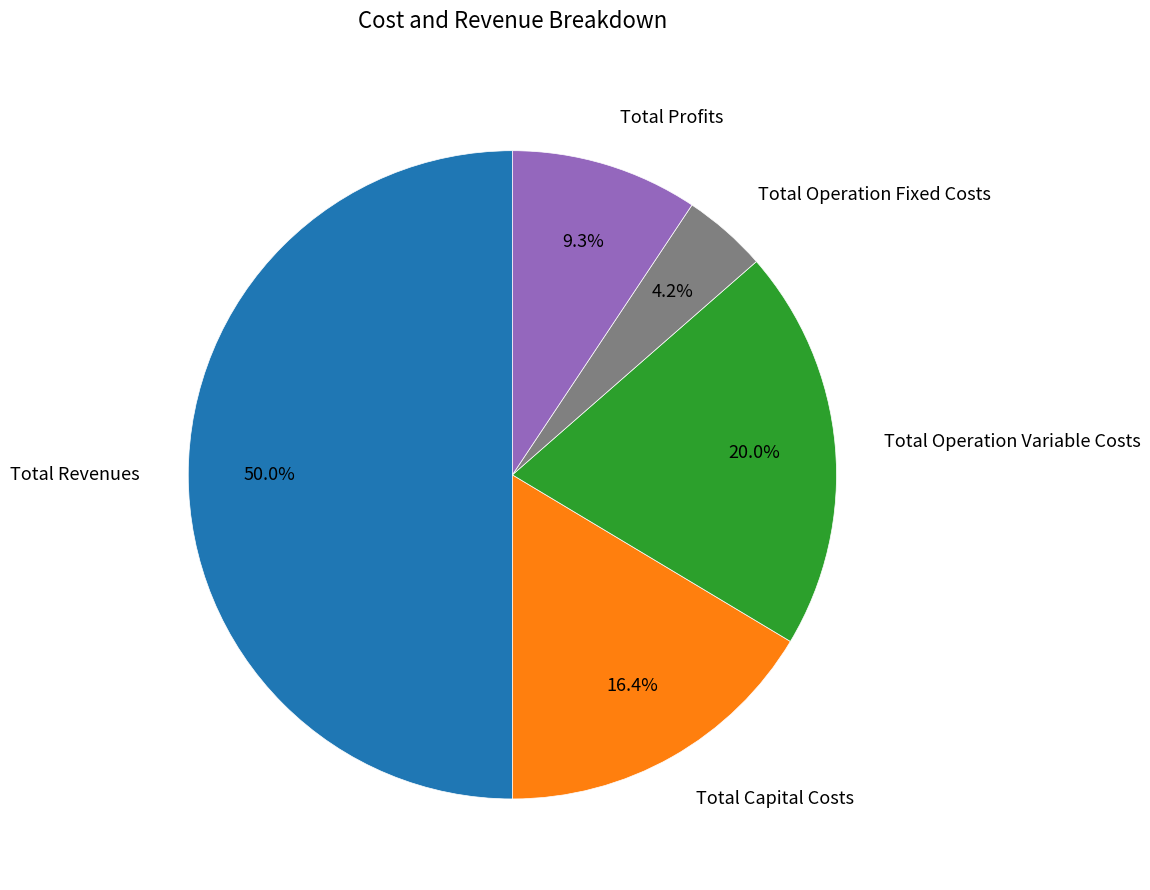

Which has a higher value, Total Operation Variable Costs or Total Operation Fixed Costs?

Total Operation Variable Costs